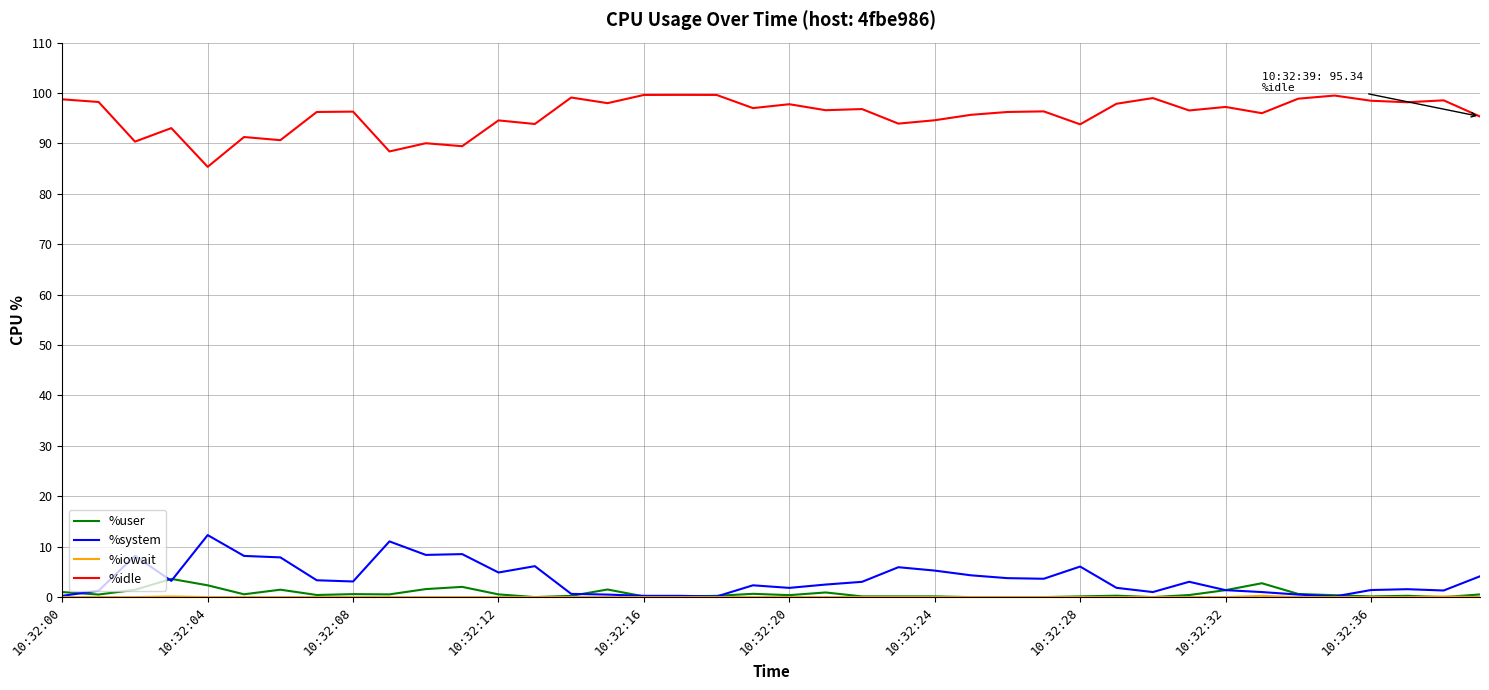

Which series has the largest total across all categories?

%idle